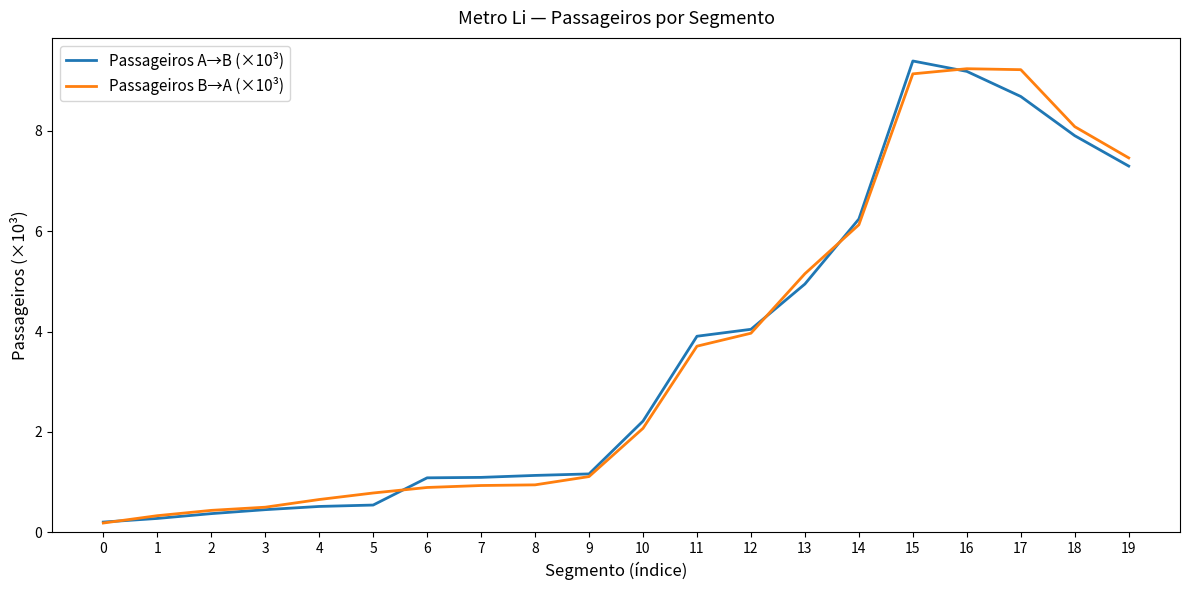

The Passageiros B→A (×10³) series shows 2.0 at 18. True or false?

False